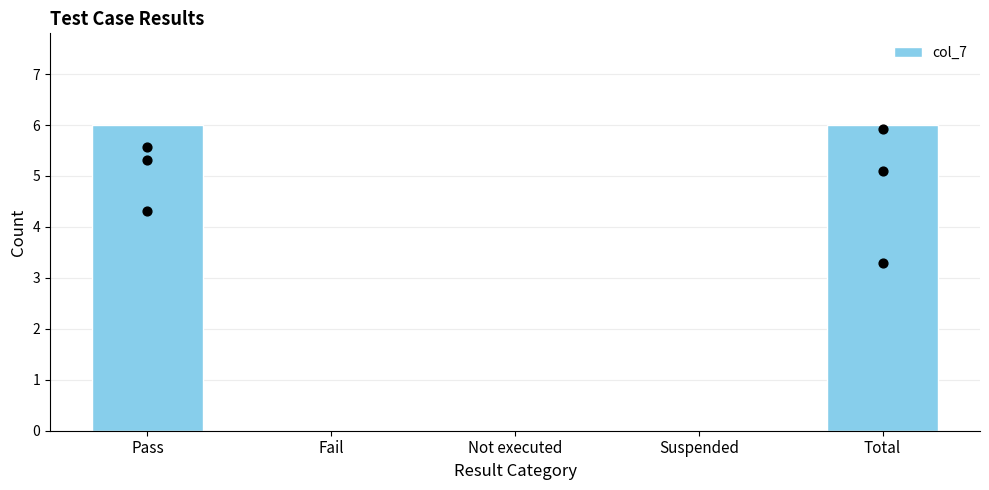

Which has a higher value, Pass or Total?

Pass